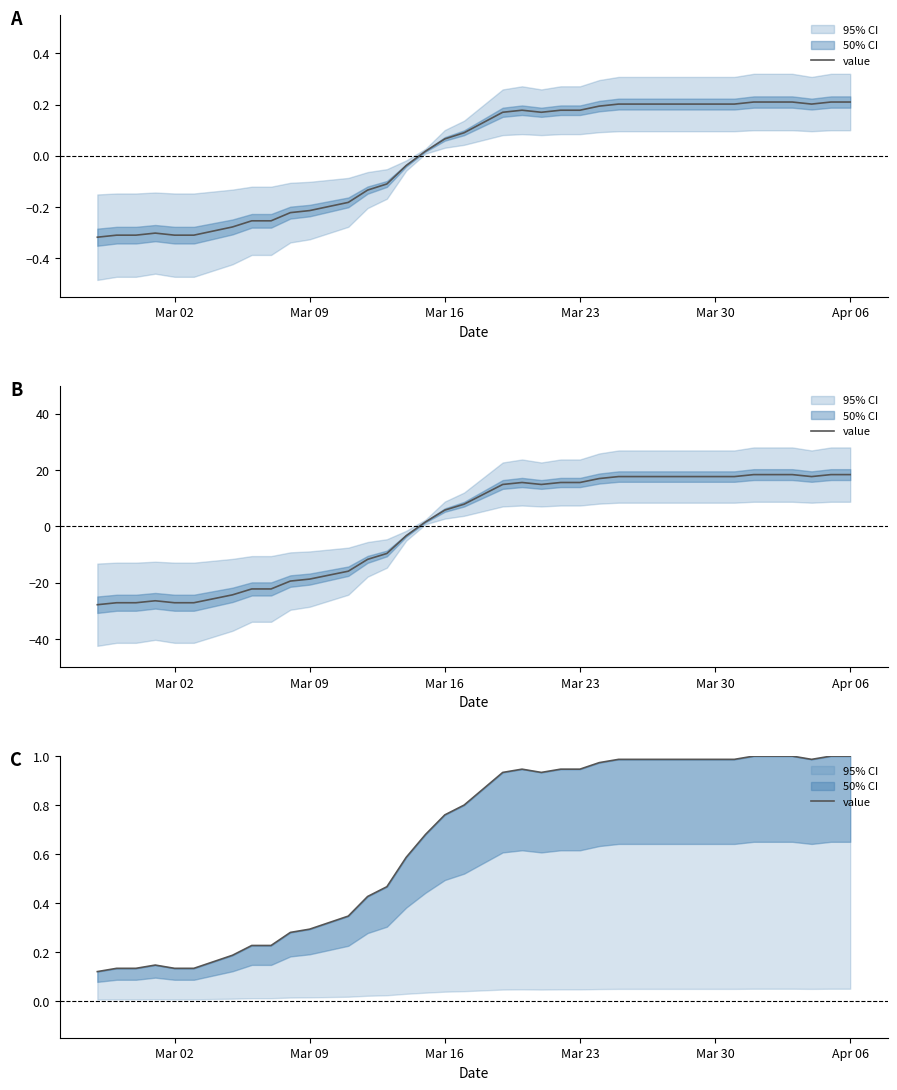

Does the chart have visible grid lines?

No